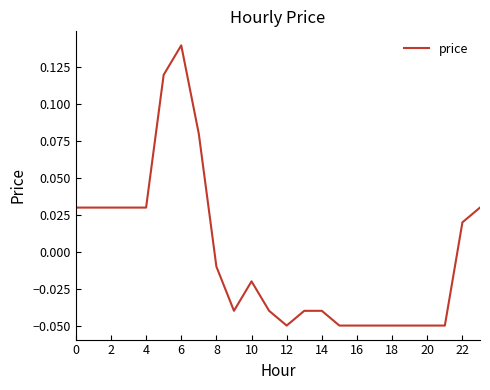

Does the chart have visible grid lines?

No